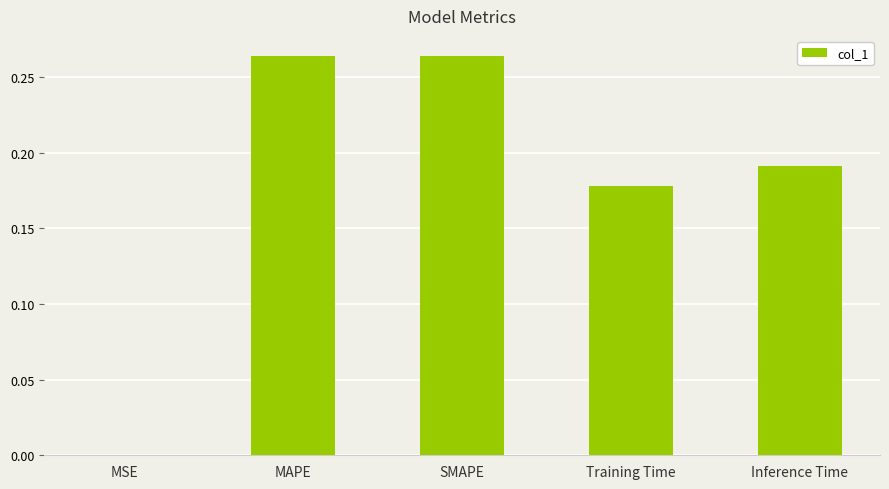

True or false: the data shows 0.4 at MAPE.

False